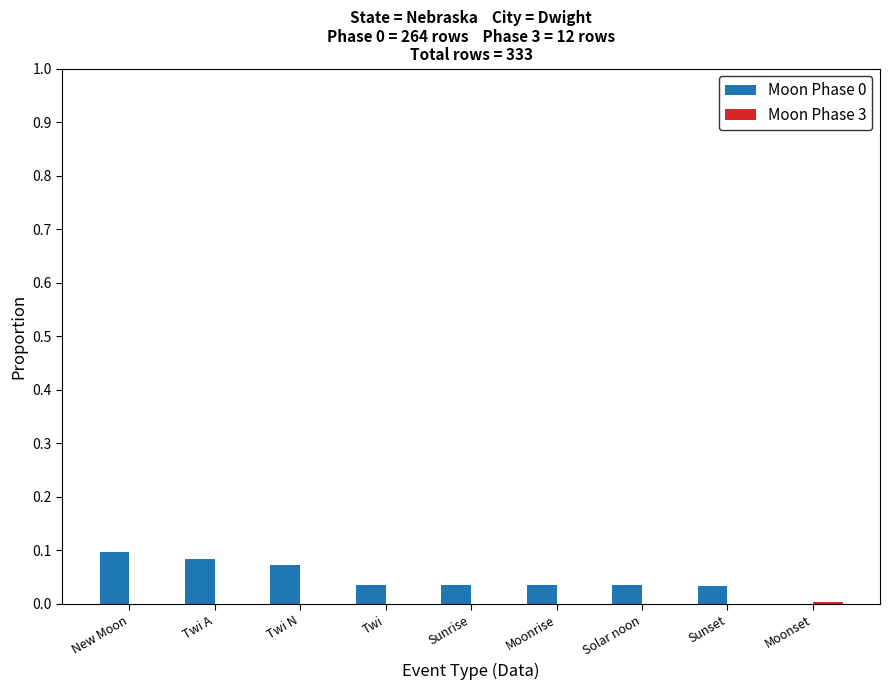

What is the sum of all Moon Phase 0 values?

0.4